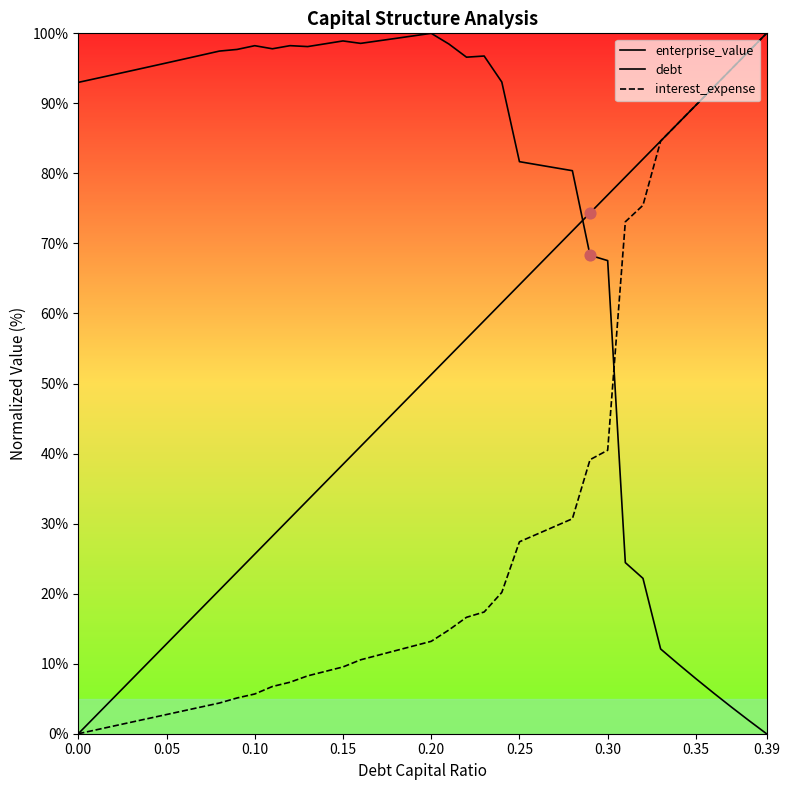

What are all the series names shown in the legend?

enterprise_value, debt, interest_expense